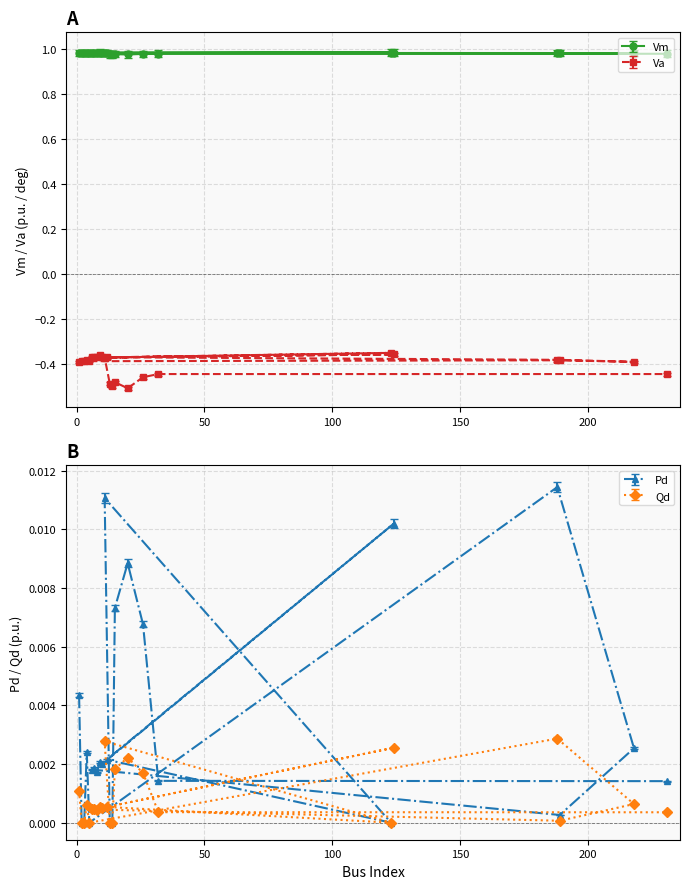

How many lines are shown in the chart?

4